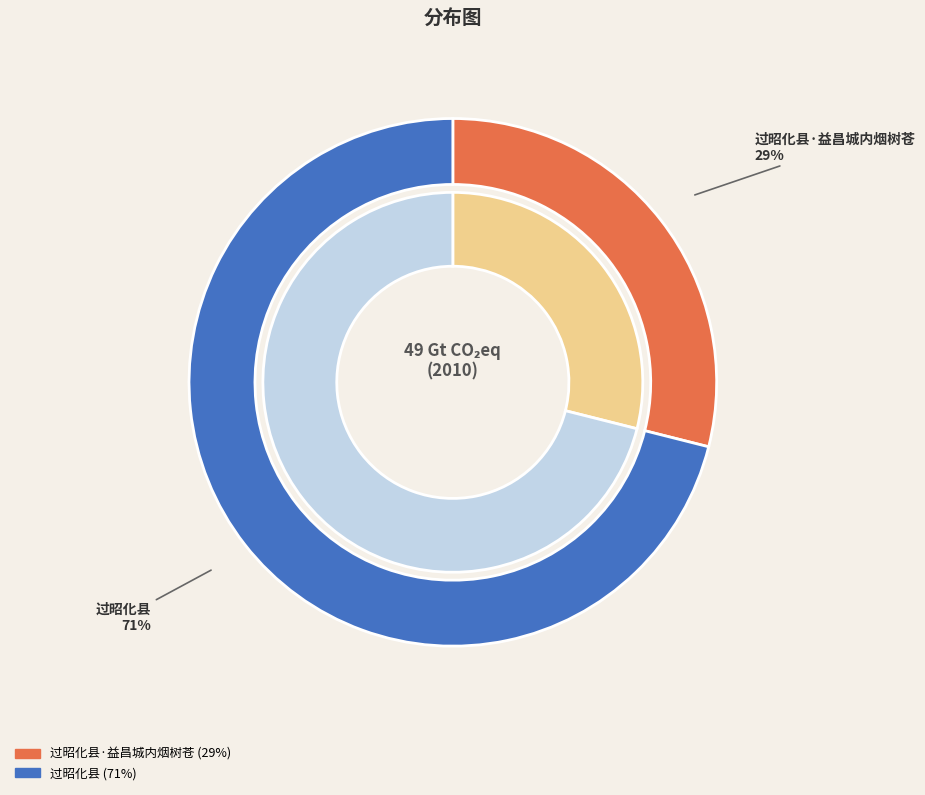

How many segments does this pie chart have?

2